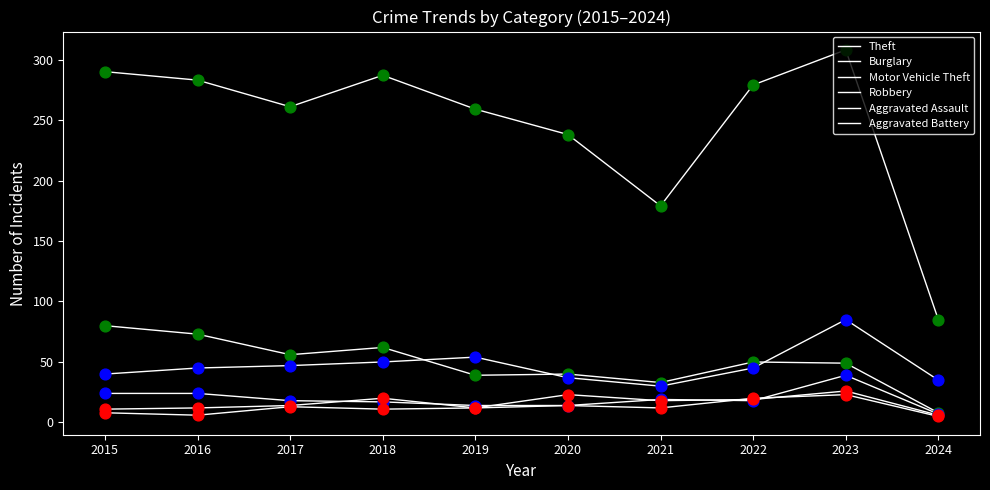

How many lines are shown in the chart?

6